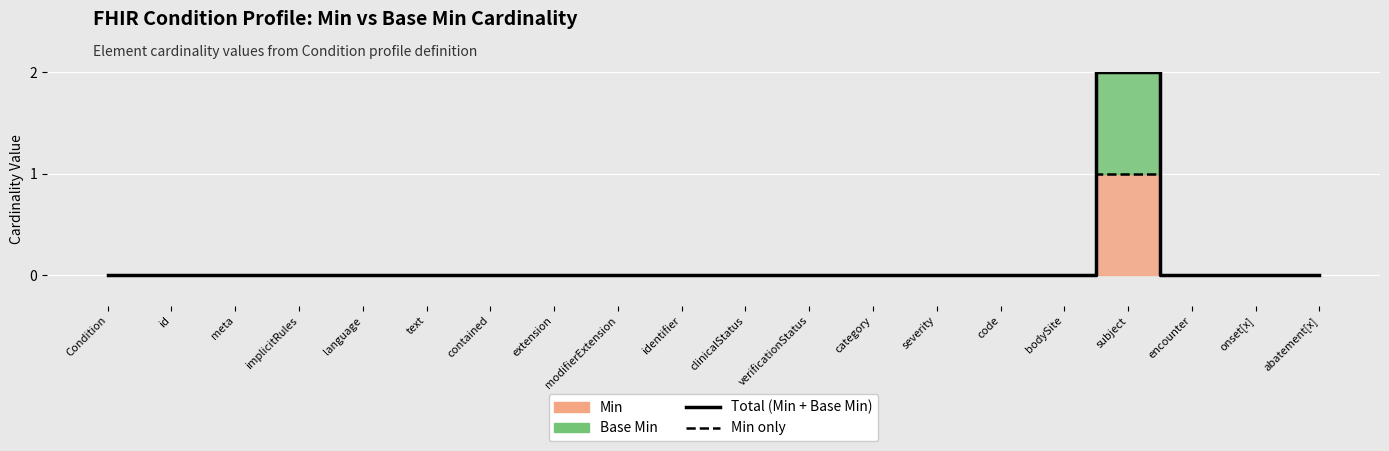

What position from the left is extension?

8